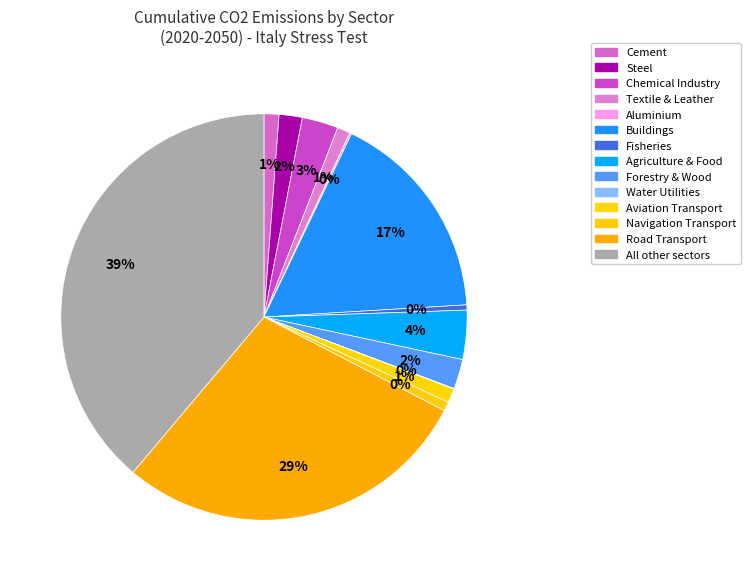

Does Forestry & Wood represent more than half of the total?

No